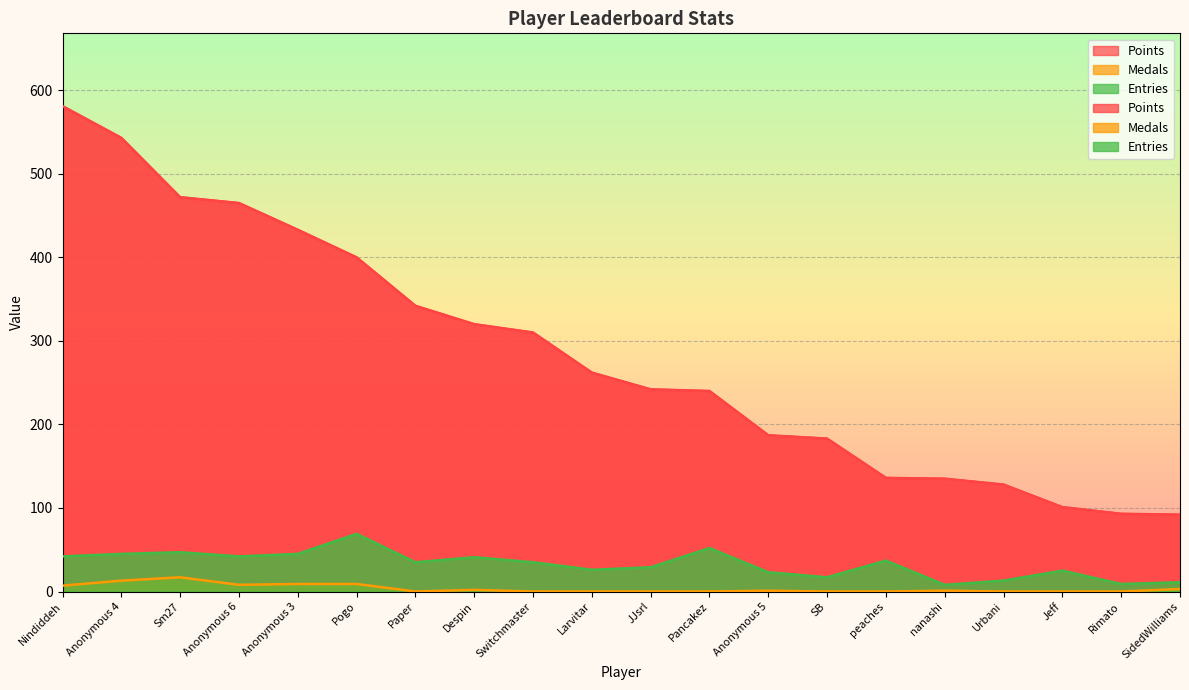

Is it true that Points equals 433 at Despin?

False